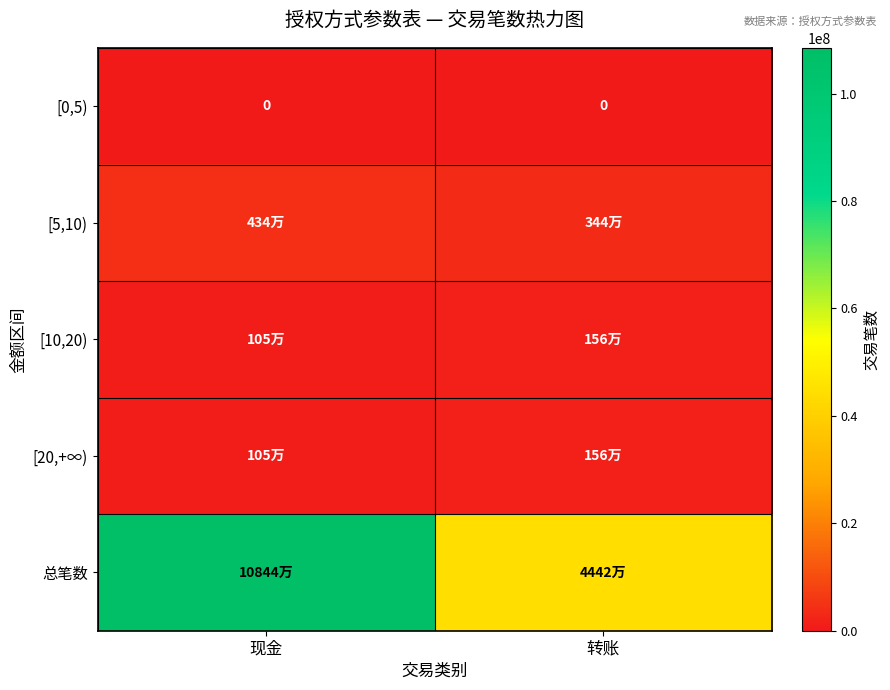

Is it true that [0,5) equals 0 at 转账?

True